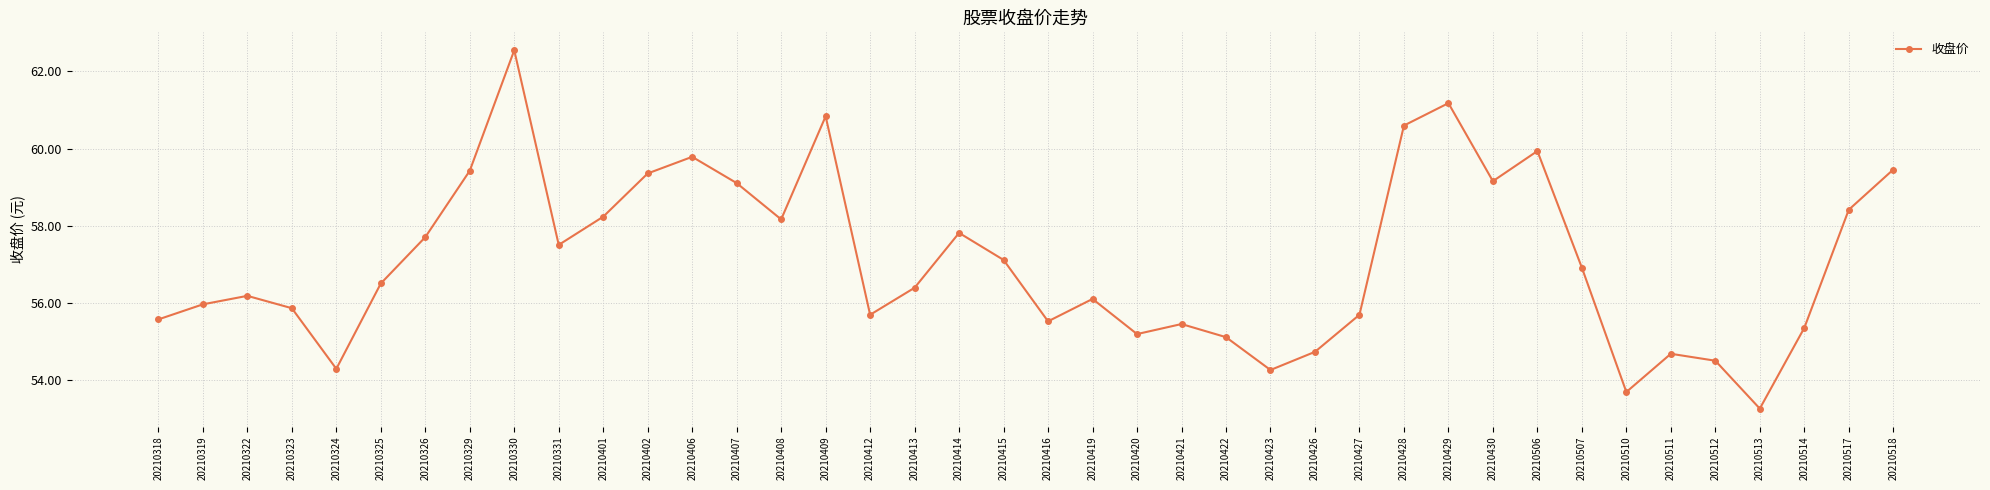

Count the number of categories in the chart.

40